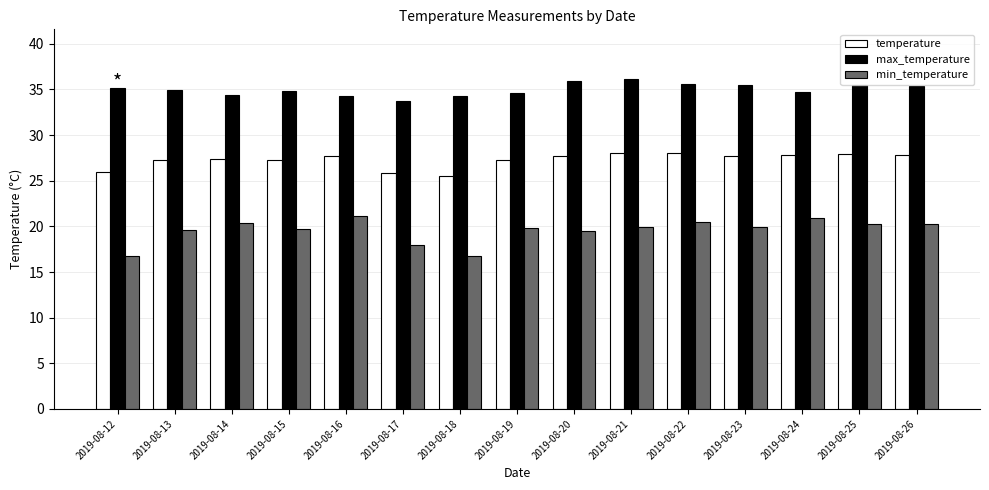

What is the spread (max minus min) of values at 2019-08-20?

16.5